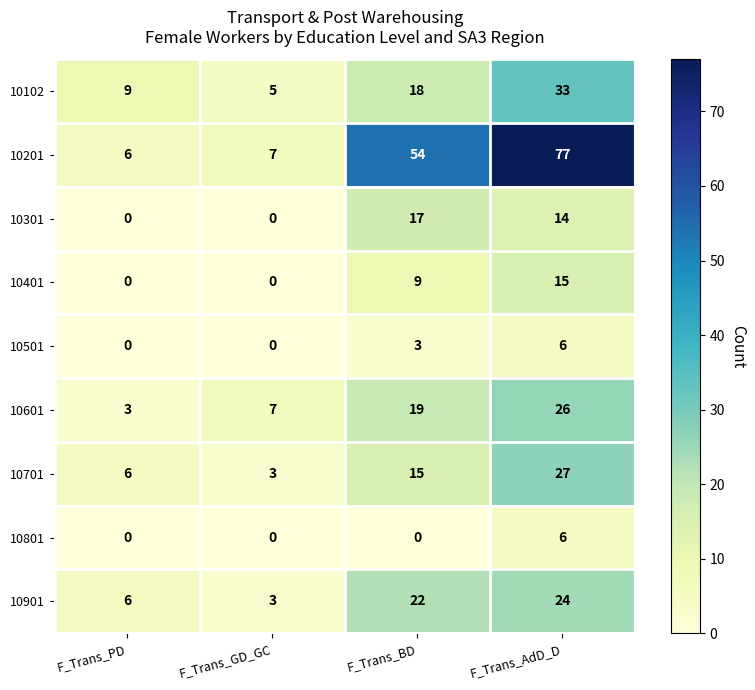

Count the 10501 values in the range 0 to 6.

4